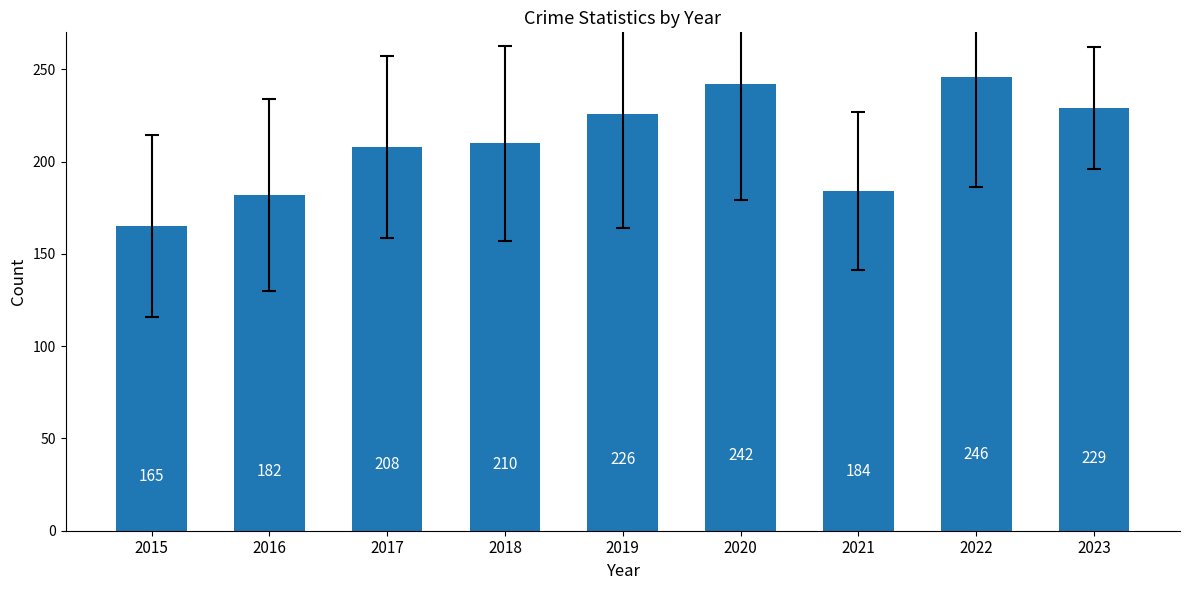

Approximately how many times larger is the value at 2020 compared to 2021?

1.3